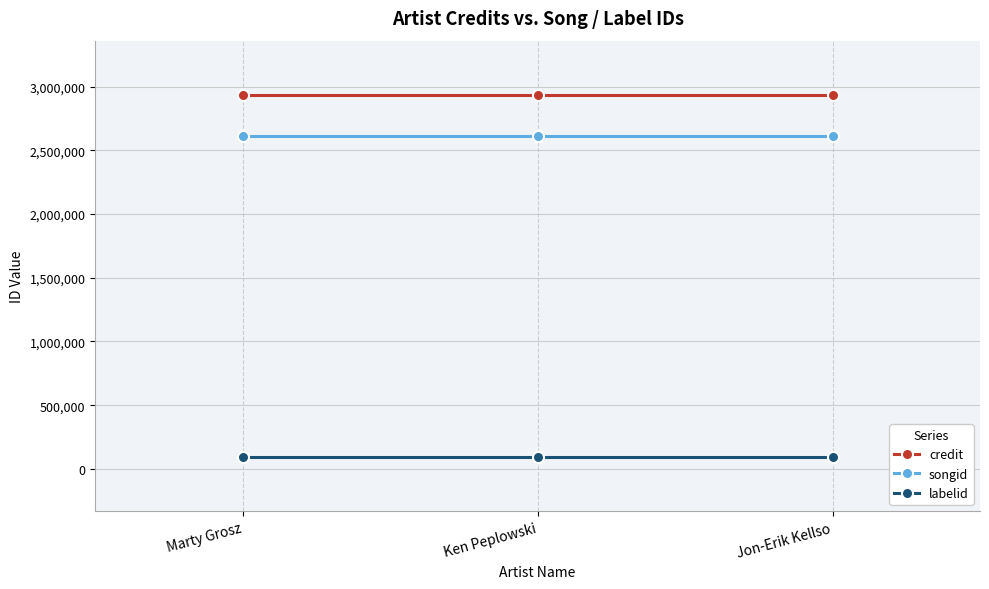

At how many categories does at least one series exceed 1274446?

3